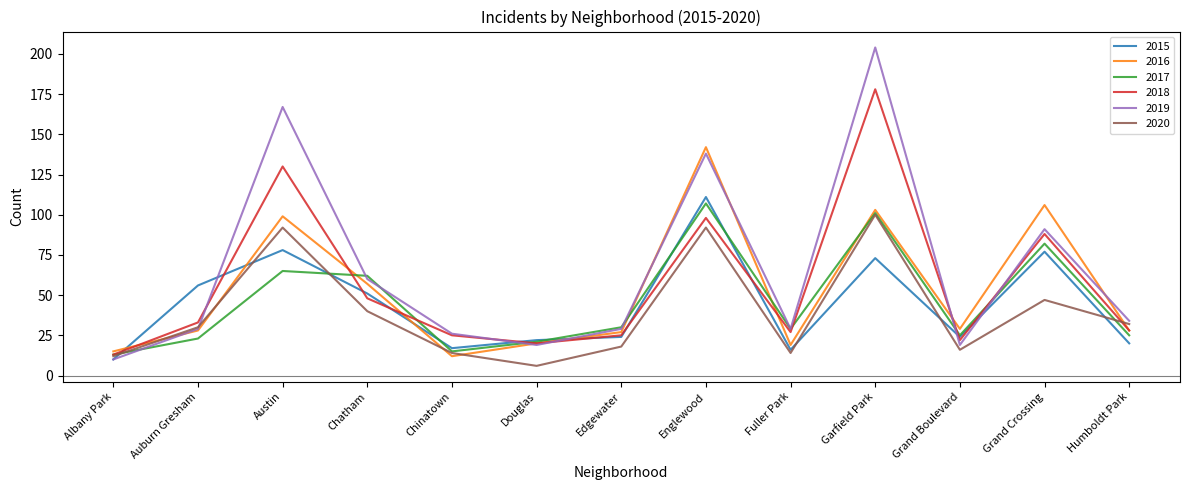

Which series changed the most between Chatham and Grand Boulevard?

2019